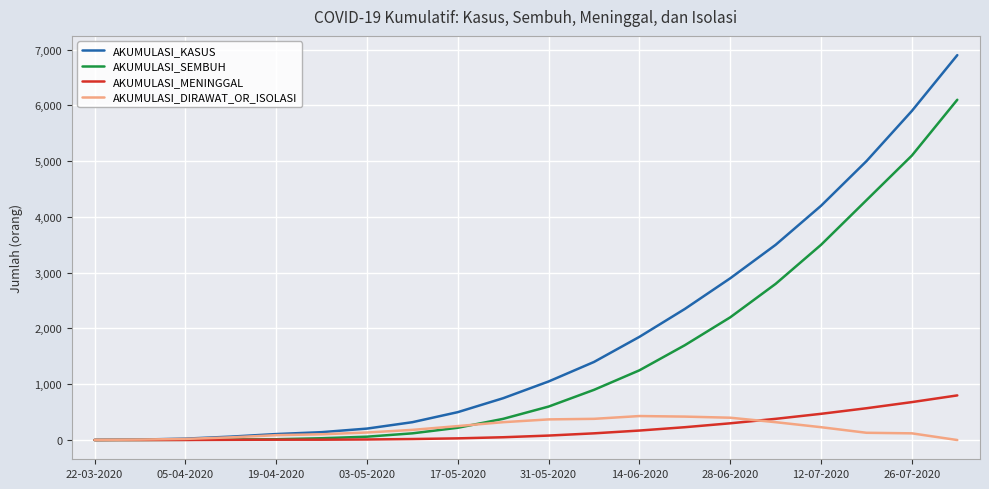

List the series in order of their peak value, highest first.

AKUMULASI_KASUS, AKUMULASI_SEMBUH, AKUMULASI_MENINGGAL, AKUMULASI_DIRAWAT_OR_ISOLASI